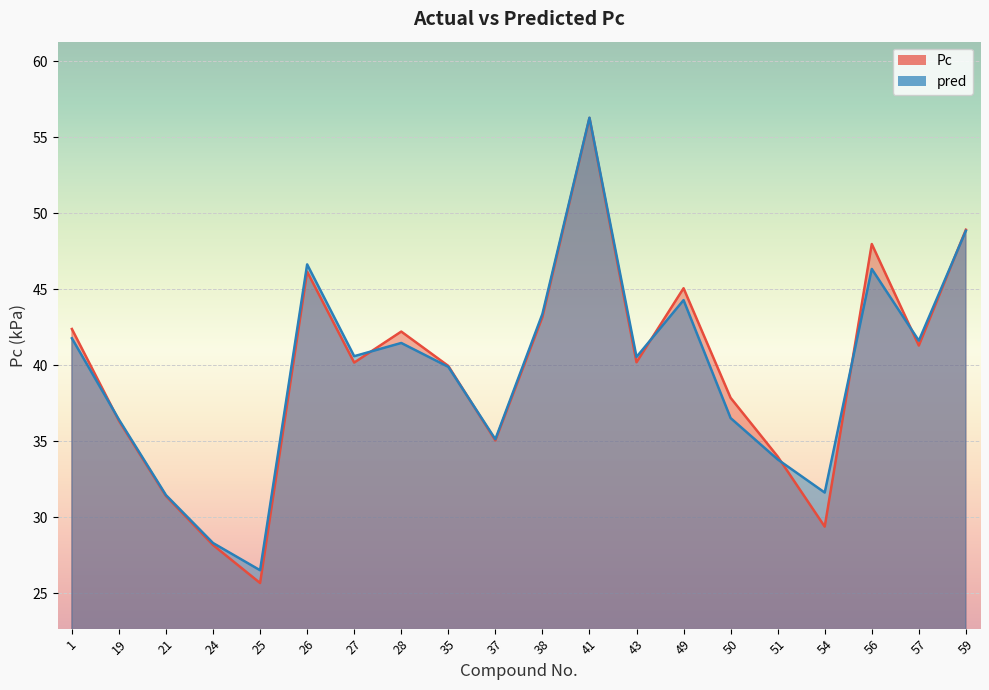

What is the minimum value for Pc?

25.7